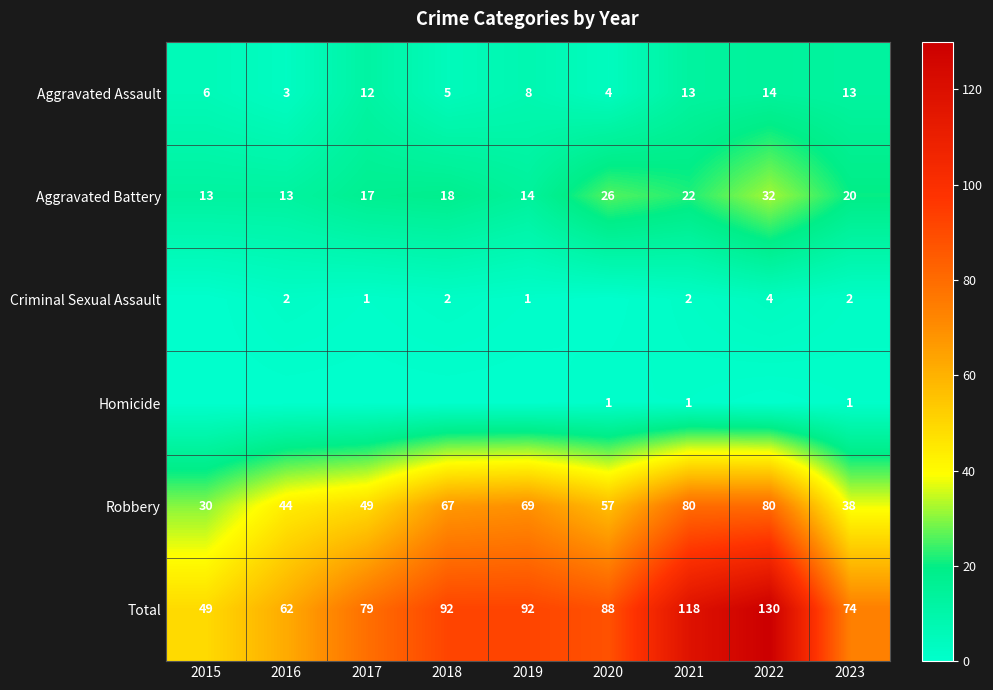

What is the difference between the maximum and minimum values in the Total series?

81